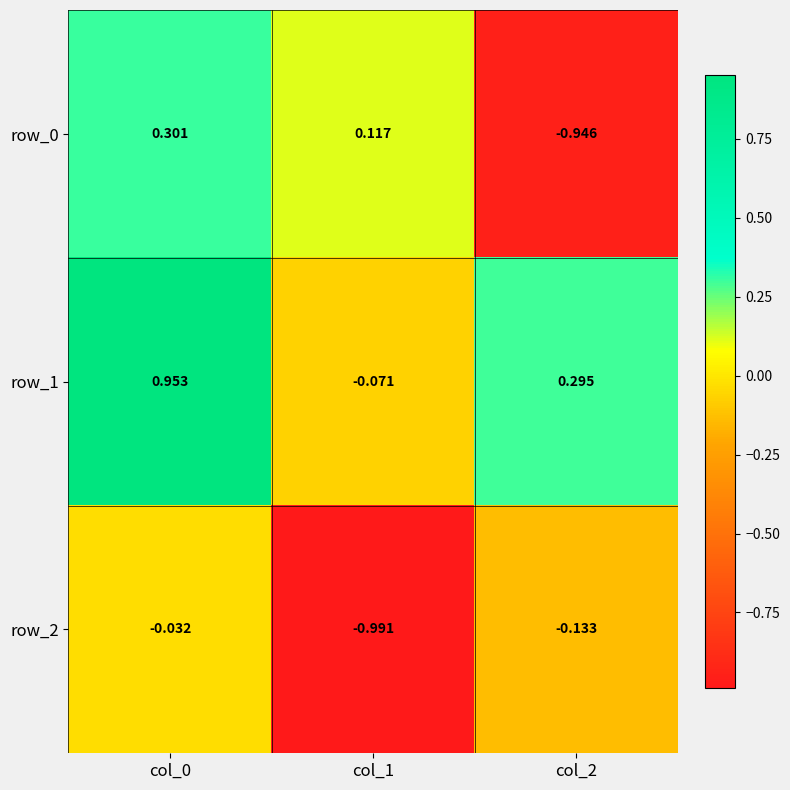

How many categories are shown in the chart?

3